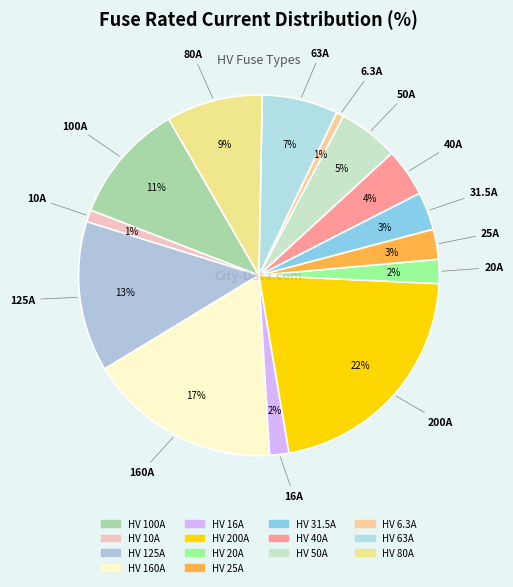

Combined, do HV 25A and HV 6.3A account for over 50%?

No